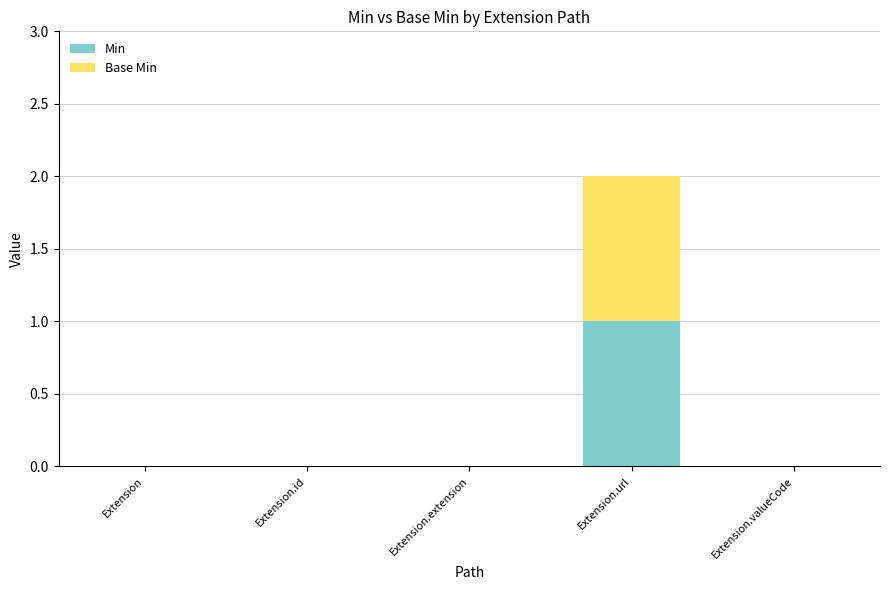

Reading right to left, transcribe the values for Min.

Extension.valueCode=0	Extension.url=1	Extension.extension=0	Extension.id=0	Extension=0